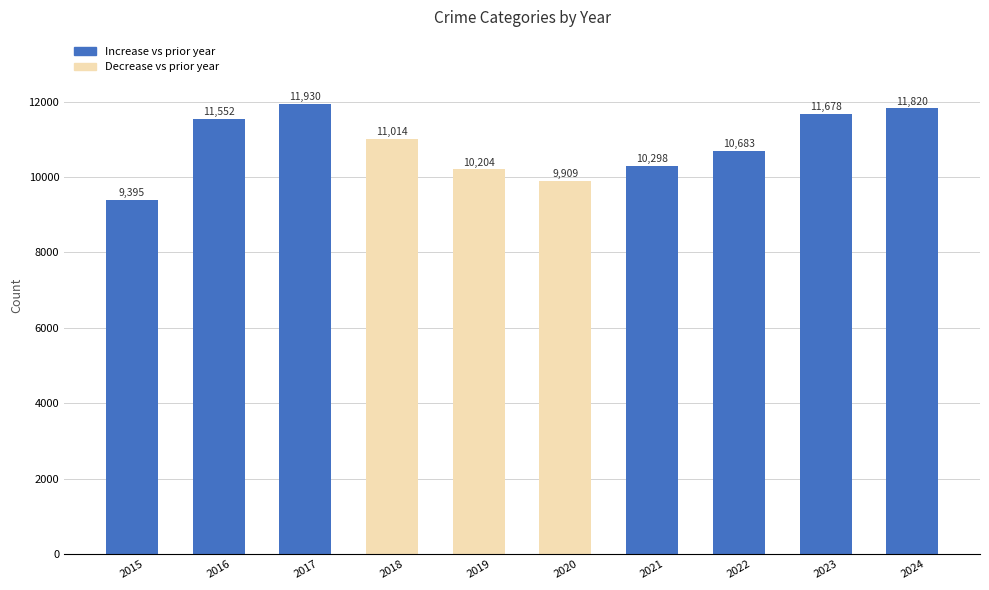

Reading right to left, transcribe all the data shown in this chart.

2024=11820	2023=11678	2022=10683	2021=10298	2020=9909	2019=10204	2018=11014	2017=11930	2016=11552	2015=9395